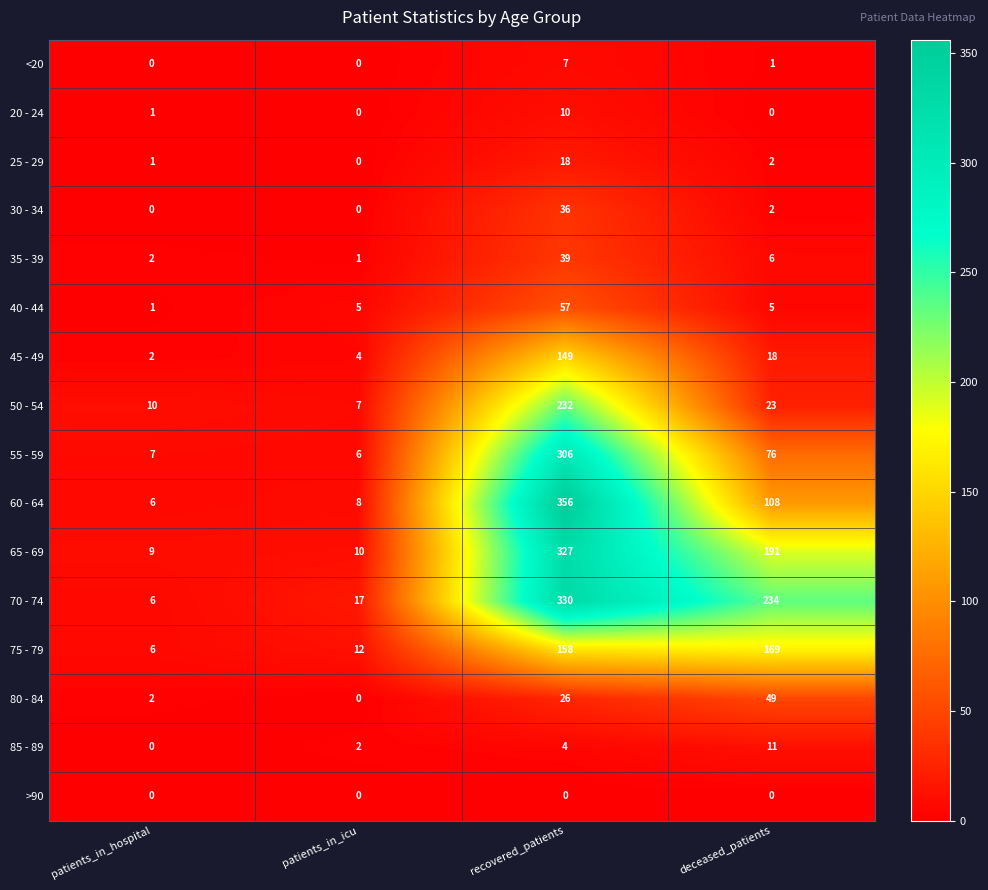

At which category does the chart reach its peak across all series?

recovered_patients